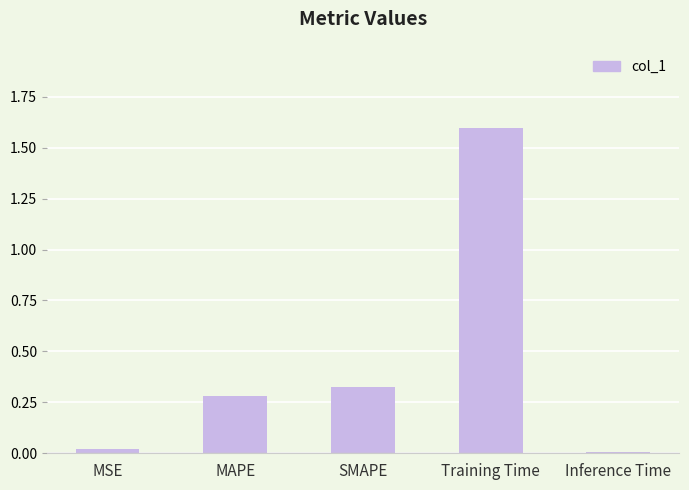

Which has a higher value, MAPE or SMAPE?

SMAPE